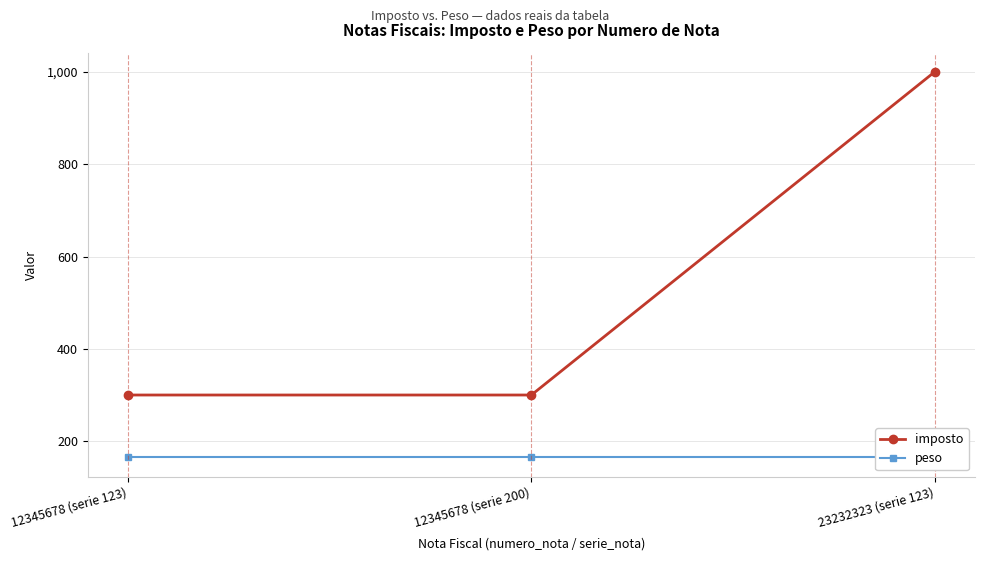

How many categories are shown in the chart?

3